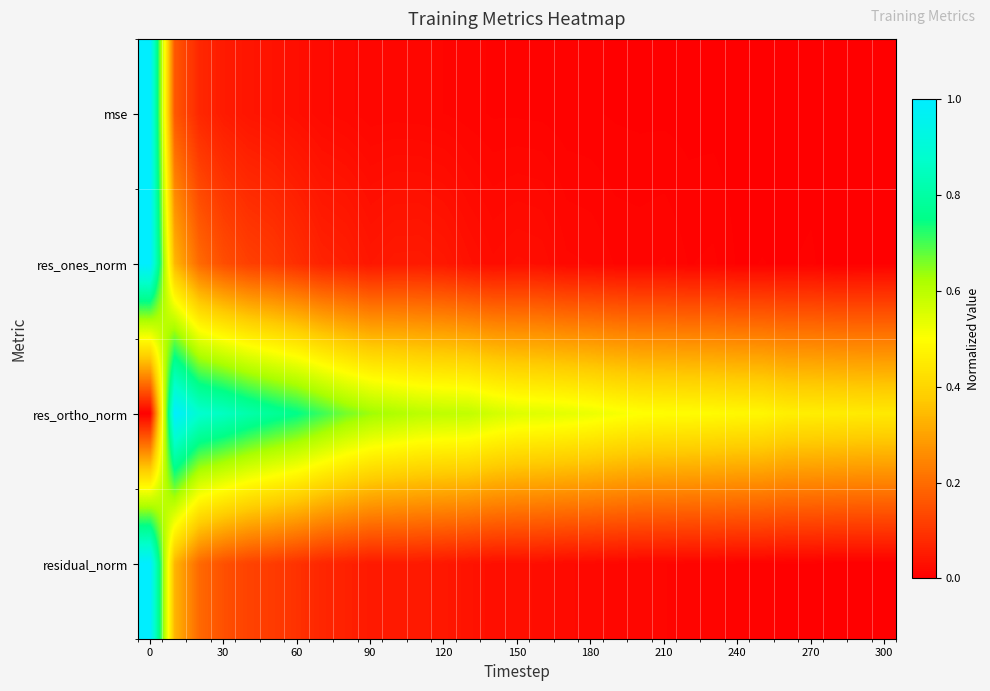

Reading right to left, extract all data points from this chart.

mse: 0.0	0.0	0.0	0.0	0.0	0.0	0.0	0.0	0.0	0.0	0.0	0.0	0.0	0.0	0.0	0.0	0.0	0.0	0.0	0.0	0.0	0.0	0.0	0.0	0.0	0.0	0.0	0.1	0.1	0.2	1.0
res_ones_norm: 0.0	0.0	0.0	0.0	0.0	0.0	0.0	0.0	0.0	0.0	0.0	0.0	0.0	0.0	0.0	0.0	0.0	0.0	0.0	0.0	0.0	0.0	0.1	0.1	0.1	0.1	0.1	0.1	0.2	0.3	1.0
res_ortho_norm: 0.4	0.5	0.5	0.5	0.5	0.5	0.5	0.5	0.5	0.5	0.5	0.5	0.5	0.5	0.5	0.5	0.6	0.6	0.6	0.6	0.6	0.6	0.7	0.7	0.8	0.8	0.8	0.9	0.9	1.0	0.0
residual_norm: 0.0	0.0	0.0	0.0	0.0	0.0	0.0	0.0	0.0	0.0	0.0	0.0	0.0	0.0	0.0	0.0	0.0	0.0	0.0	0.0	0.1	0.0	0.1	0.1	0.1	0.1	0.1	0.1	0.2	0.3	1.0